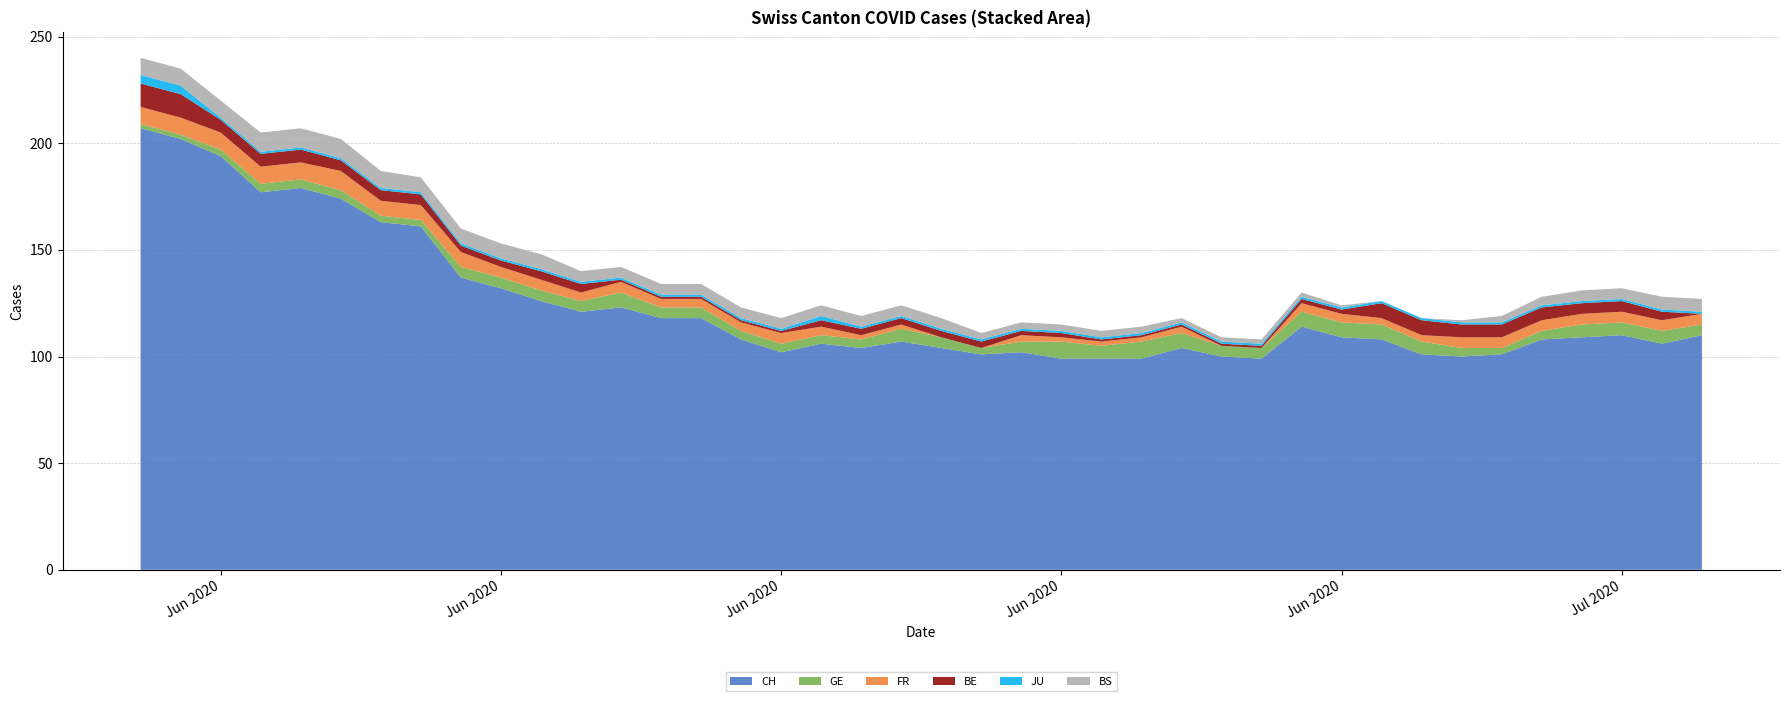

Reading left to right, extract all data points from this chart.

CH: 207	202	194	177	179	174	163	161	137	132	126	121	123	118	118	108	102	106	104	107	104	101	102	99	99	99	104	100	99	114	109	108	101	100	101	108	109	110	106	110
GE: 2	2	3	4	4	4	3	3	5	5	5	5	7	5	5	4	4	4	4	6	5	3	5	8	6	8	7	5	5	7	7	7	6	4	3	4	6	6	6	5
FR: 8	8	8	8	8	9	7	7	7	5	5	4	5	4	4	4	5	4	2	2	0	0	3	2	2	2	3	0	0	4	4	3	3	5	5	5	5	5	5	5
BE: 11	11	6	6	6	5	5	5	3	3	4	4	1	1	1	1	1	3	3	3	3	3	2	2	1	1	1	1	1	2	2	7	7	6	6	6	5	5	4	0
JU: 4	4	1	1	1	1	1	1	1	1	1	1	1	1	1	1	1	2	1	1	1	1	1	1	1	1	1	1	1	1	1	1	1	1	1	1	1	1	1	1
BS: 8	8	8	9	9	9	8	7	7	7	7	5	5	5	5	5	5	5	5	5	5	3	3	3	3	3	2	2	2	2	1	0	0	1	3	4	5	5	6	6